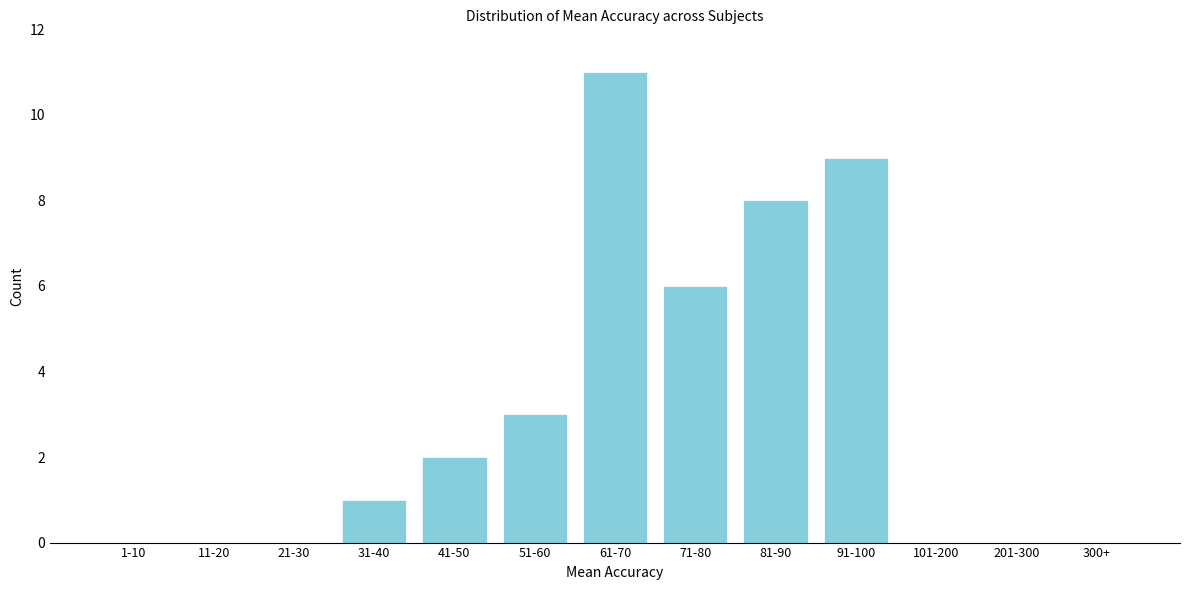

Reading right to left, extract all data points from this chart.

300+=0	201-300=0	101-200=0	91-100=9	81-90=8	71-80=6	61-70=11	51-60=3	41-50=2	31-40=1	21-30=0	11-20=0	1-10=0